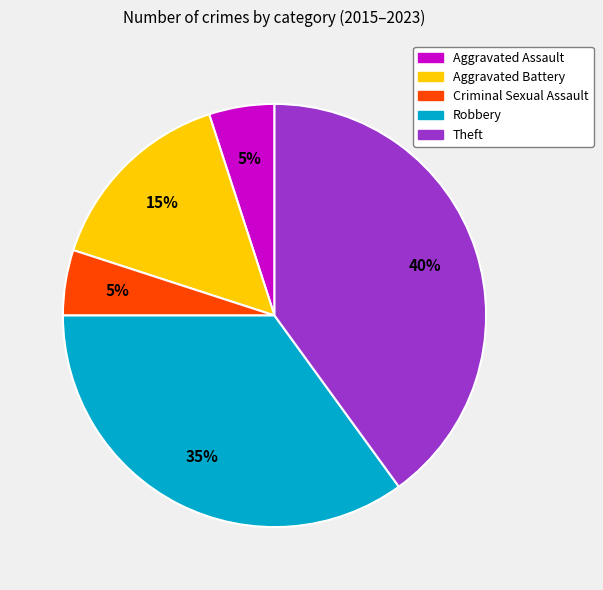

To the nearest percent, what is the difference between the largest and smallest slice percentages?

35%